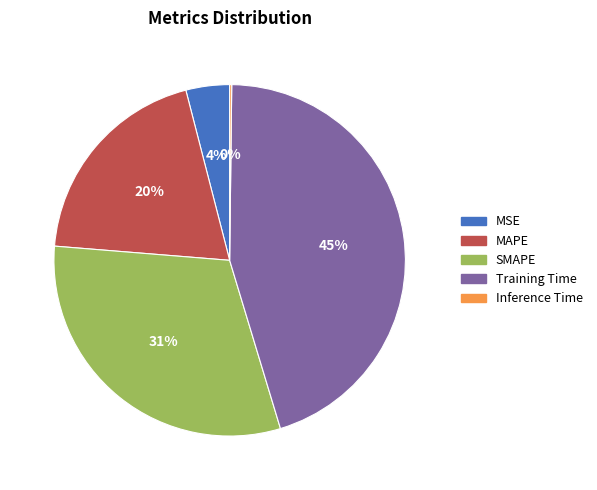

To the nearest percent, what is the average slice percentage?

20%